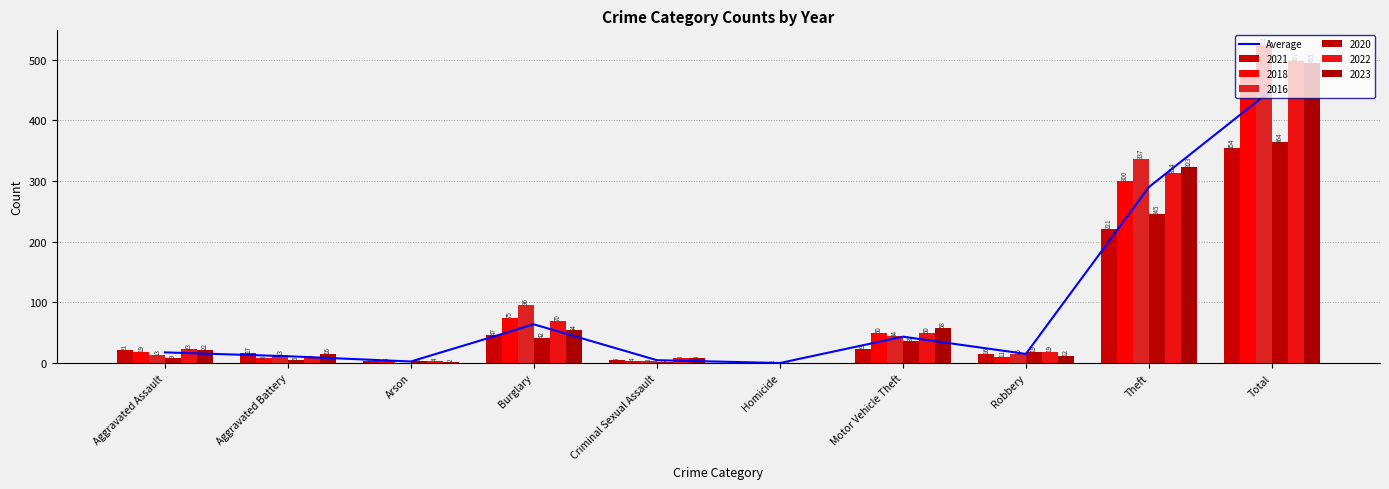

Reading left to right, extract all data points from this chart.

17.8	11.5	2.8	64.0	5.0	0.3	43.7	15.3	290.0	450.5